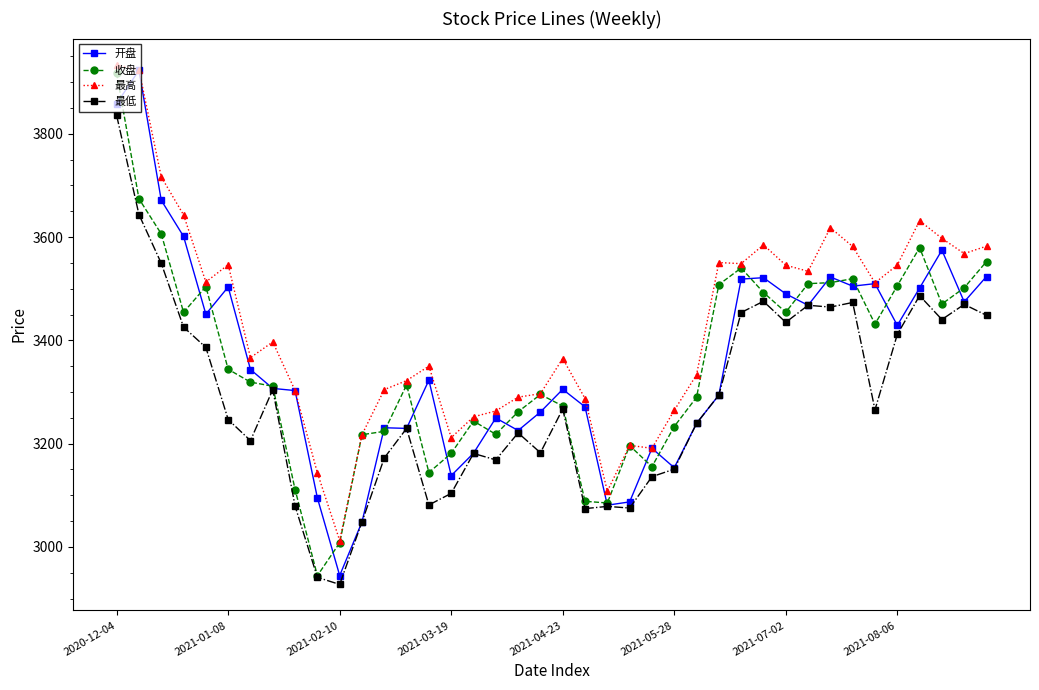

Which series has the largest total across all categories?

最高